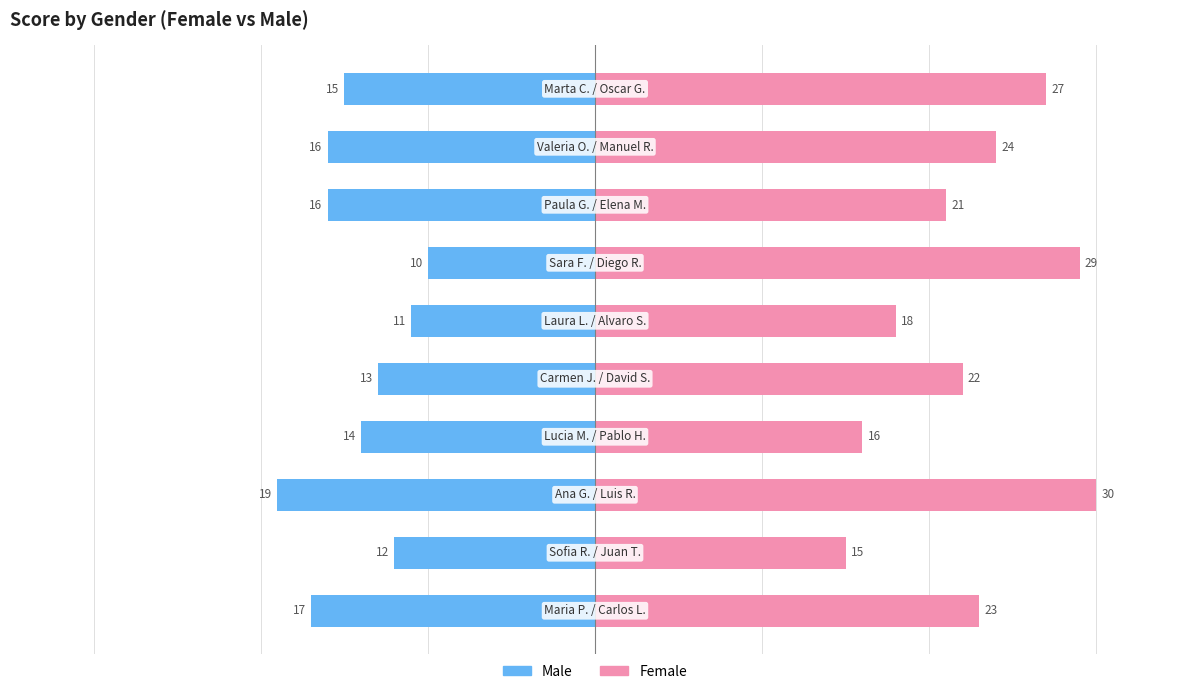

How many categories are shown in the chart?

10